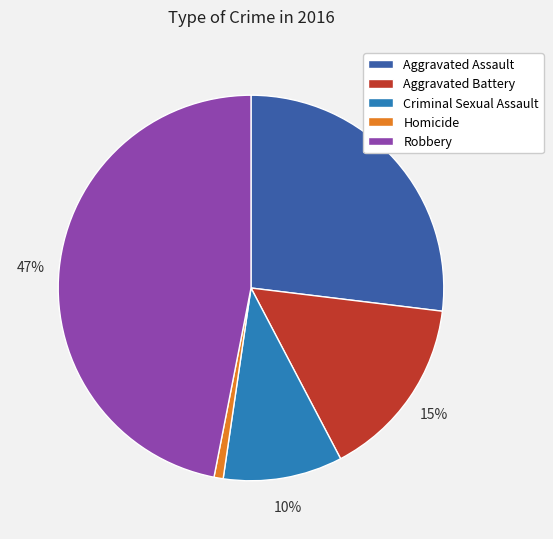

Is it true that Robbery is 47% of the pie?

True